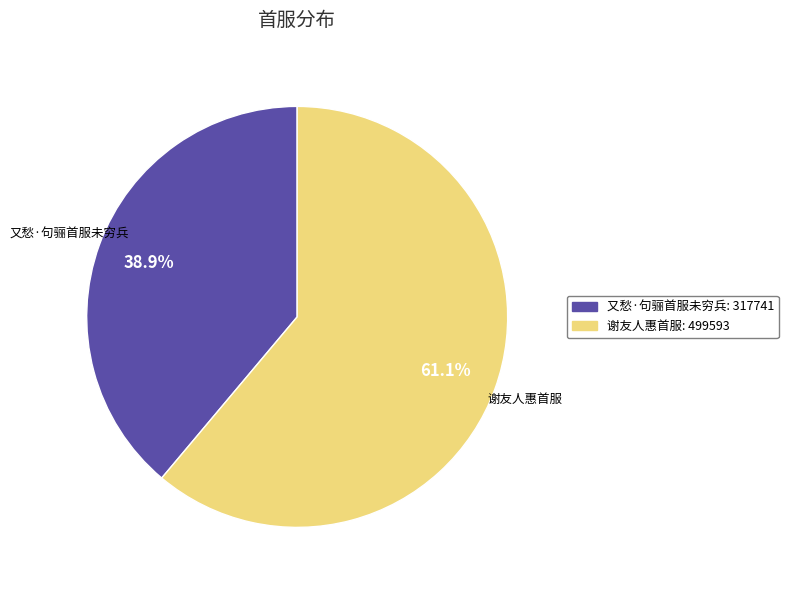

Is the sum of 谢友人惠首服 and 又愁·句骊首服未穷兵 greater than half?

Yes